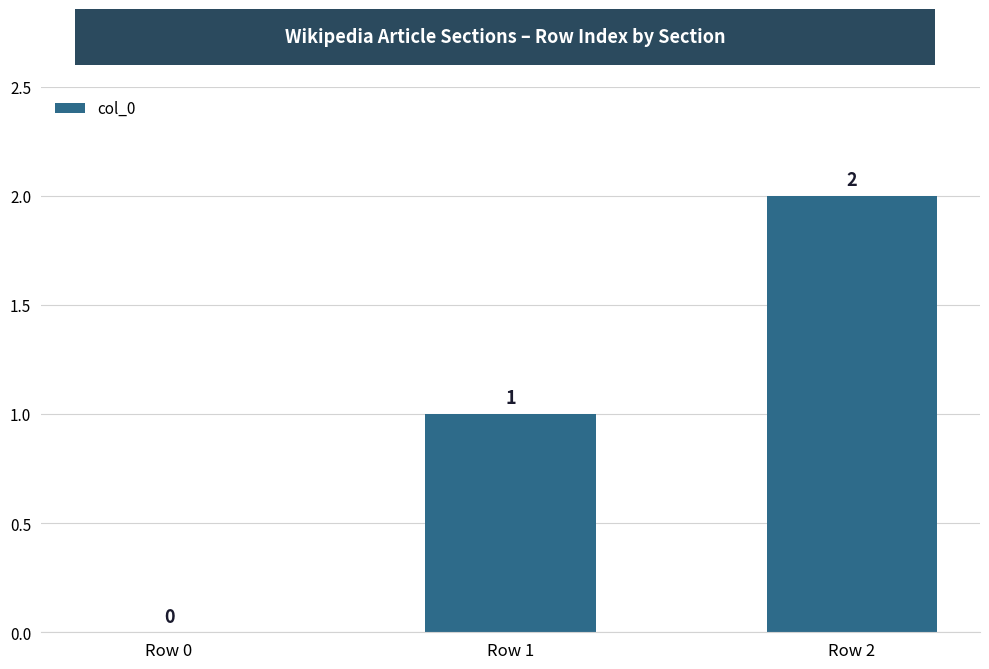

What is the change in value from Row 0 to Row 2?

+2